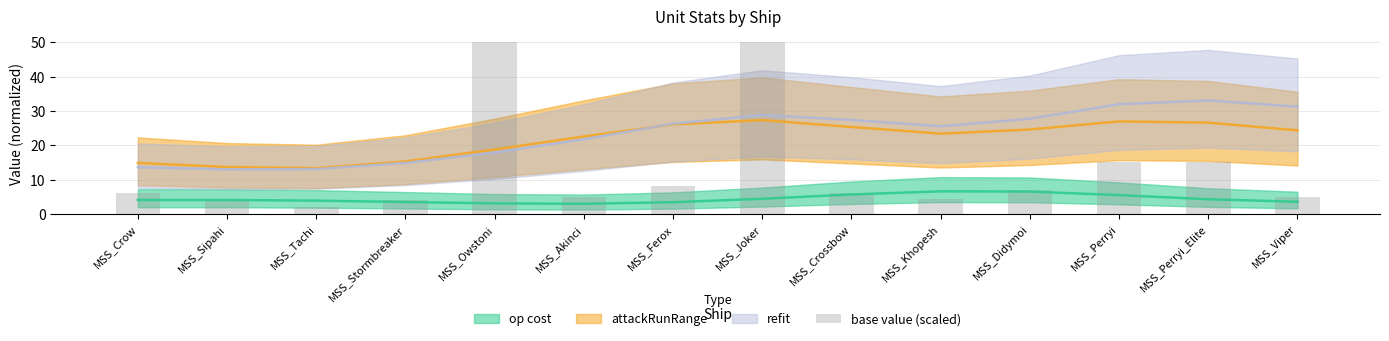

Approximately how many times larger is the value at MSS_Crossbow compared to MSS_Perryi_Elite?

0.4